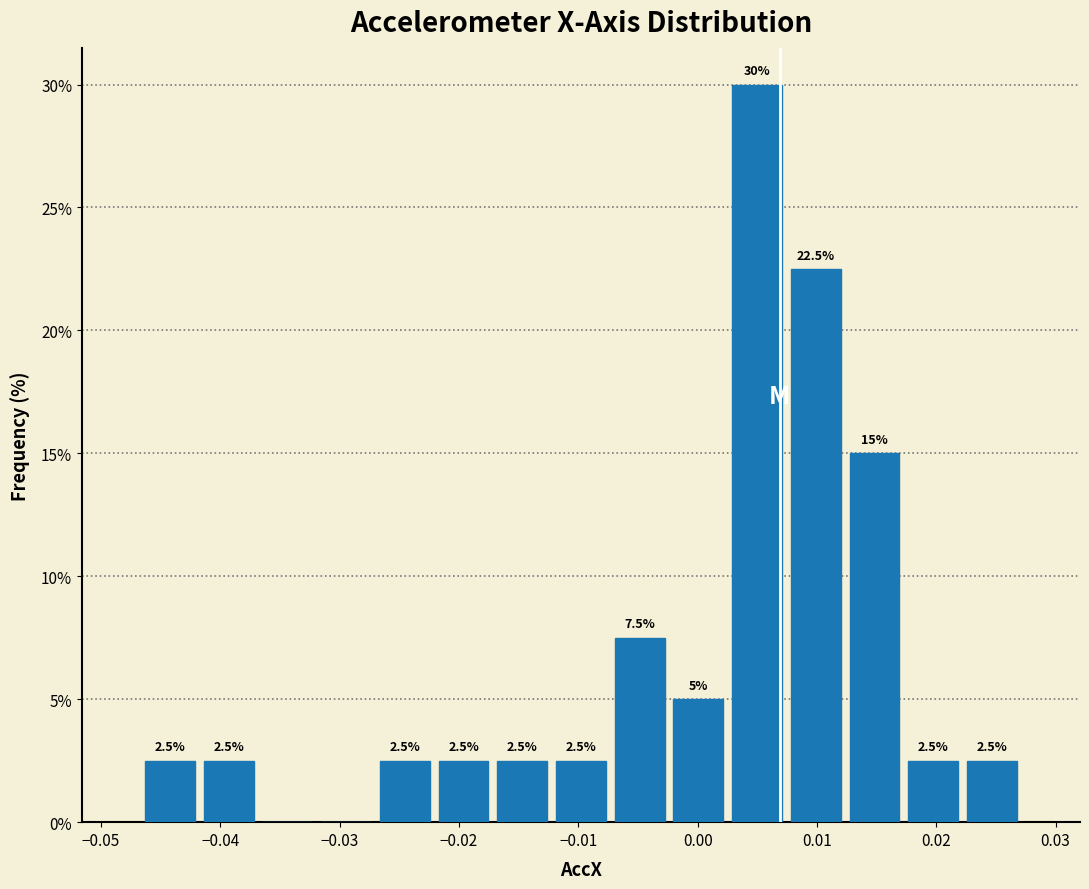

Which range on the x-axis has the tallest bar?

0.003 to 0.007